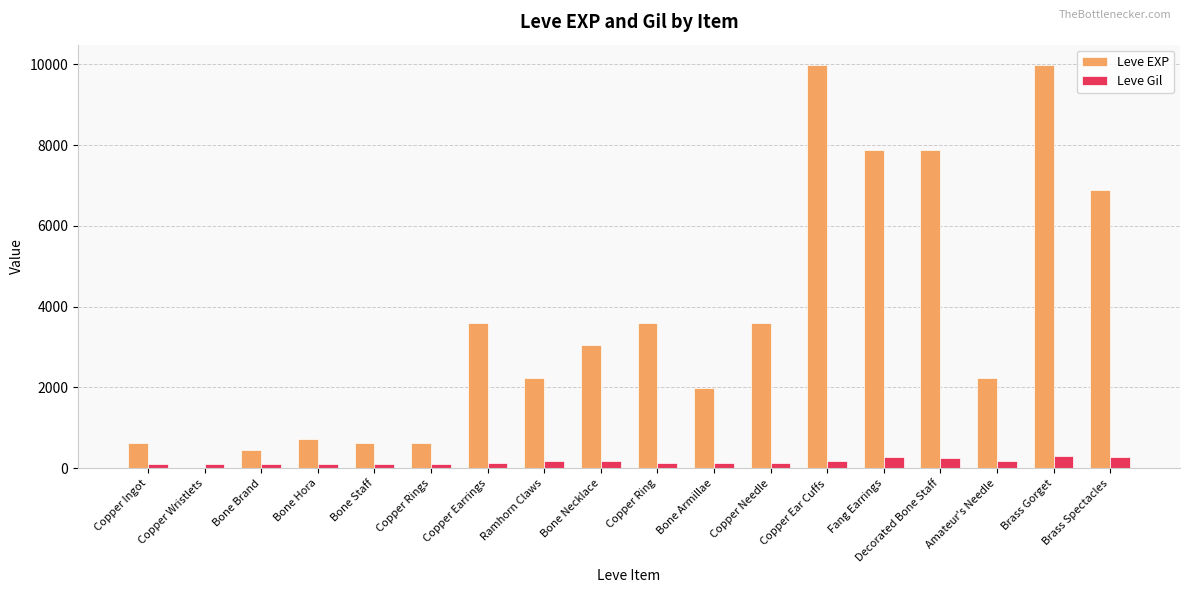

What is the sum of all Leve Gil values?

3029